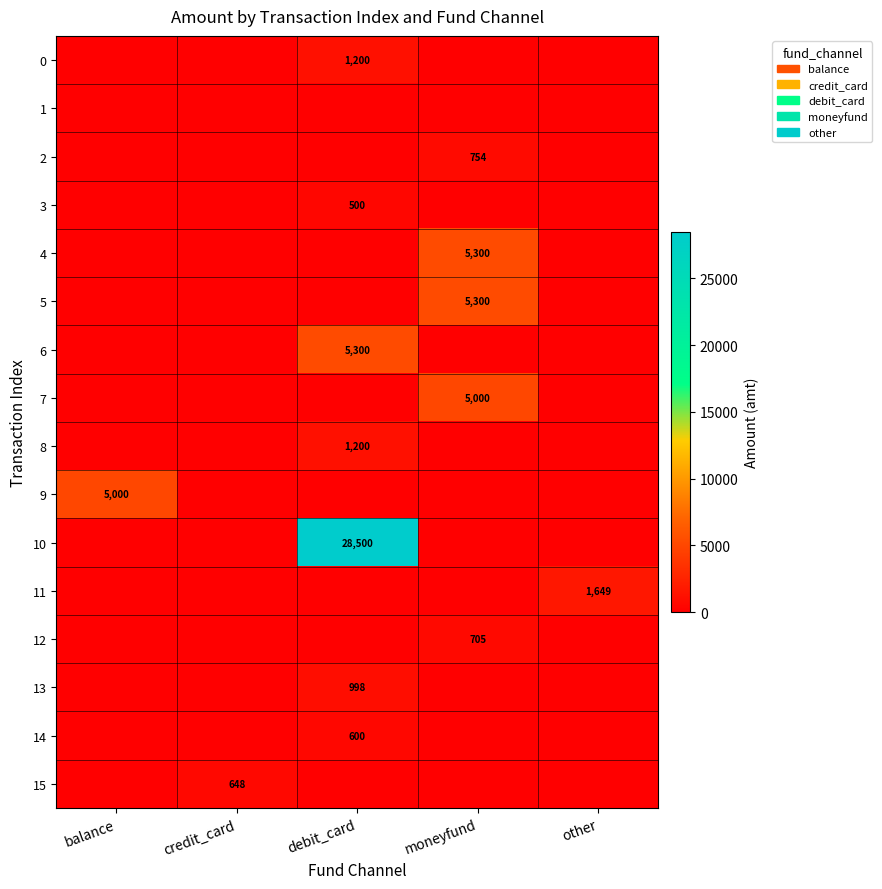

The 5 series shows 1794 at moneyfund. True or false?

False